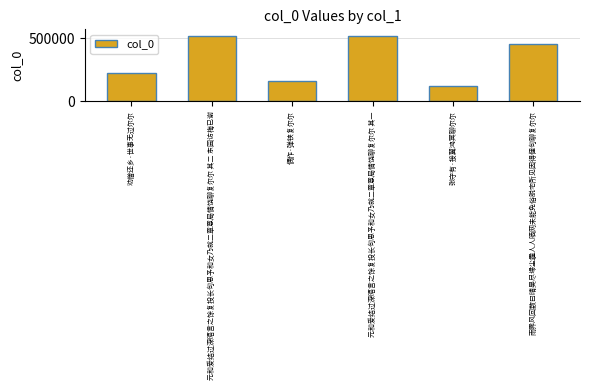

What position from the right is 偶作·弹铗复尔尔?

4